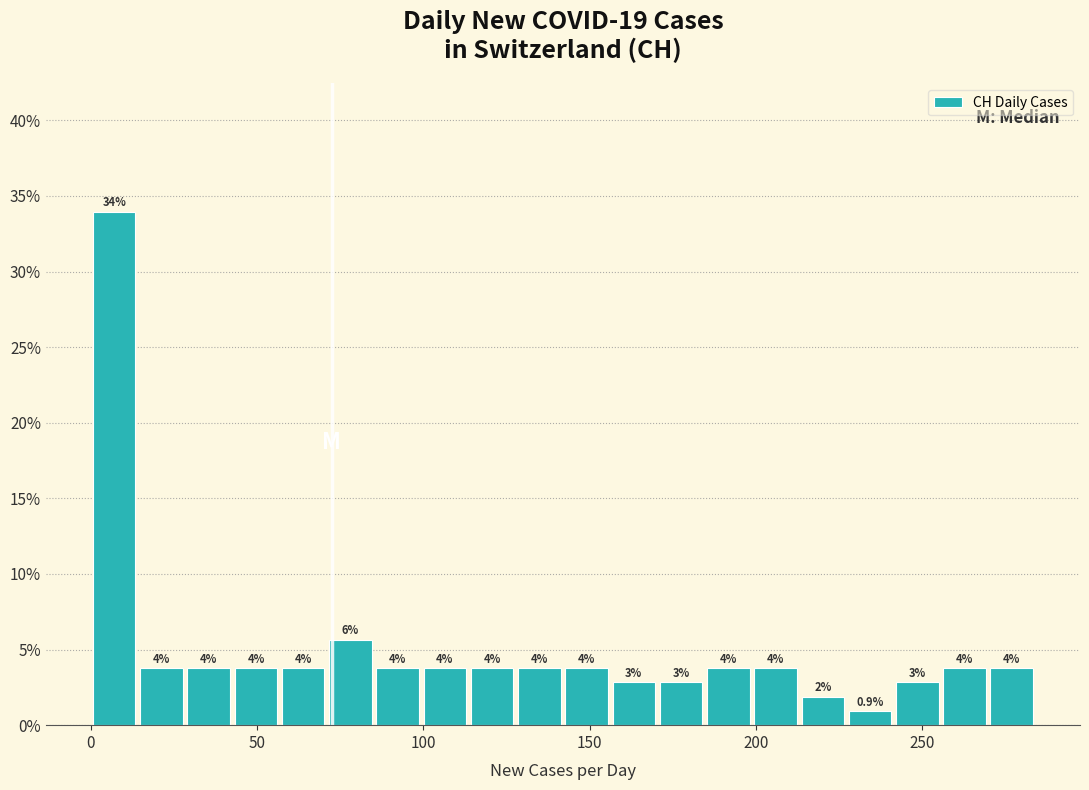

Read against the x-axis, roughly where is the centre of the tallest bar?

5